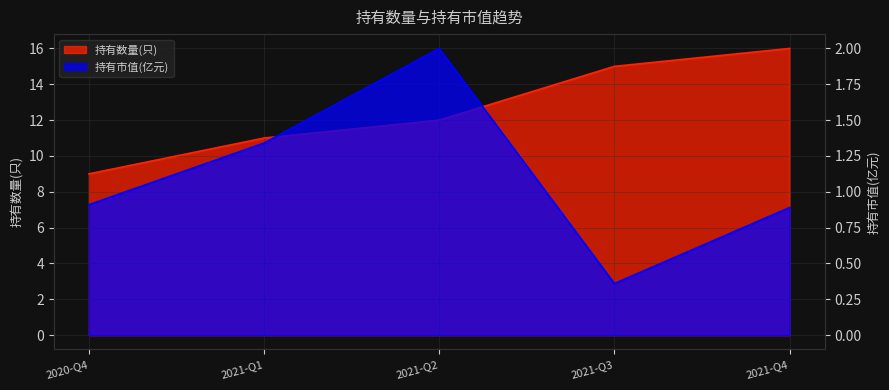

How many lines are shown in the chart?

2